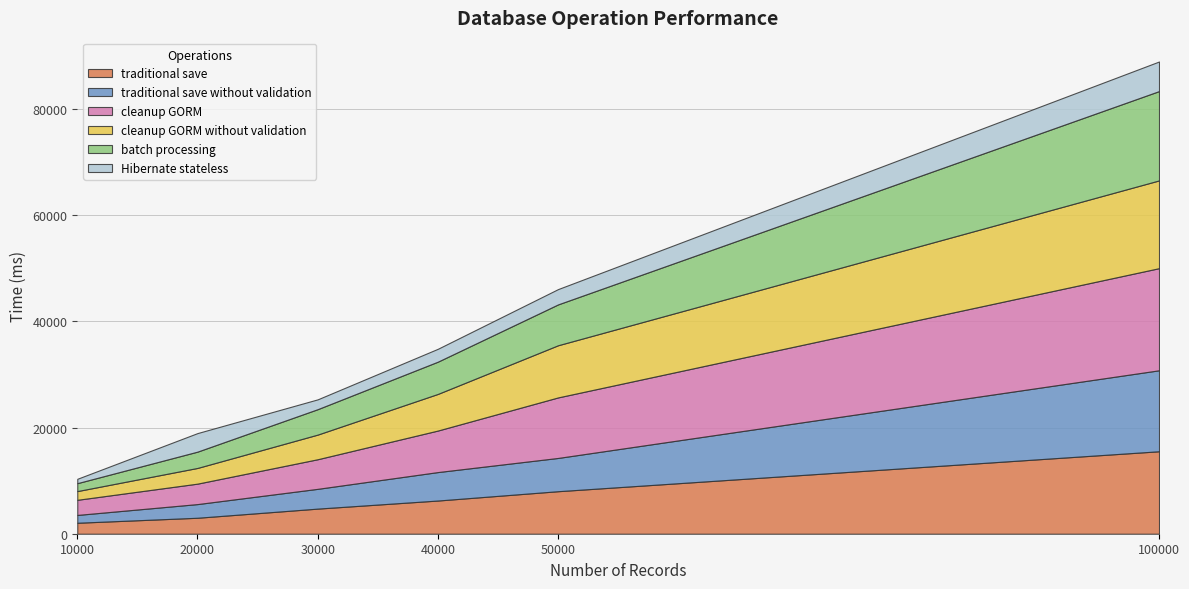

Between which two adjacent categories do cleanup GORM without validation and traditional save first intersect?

30000 and 40000